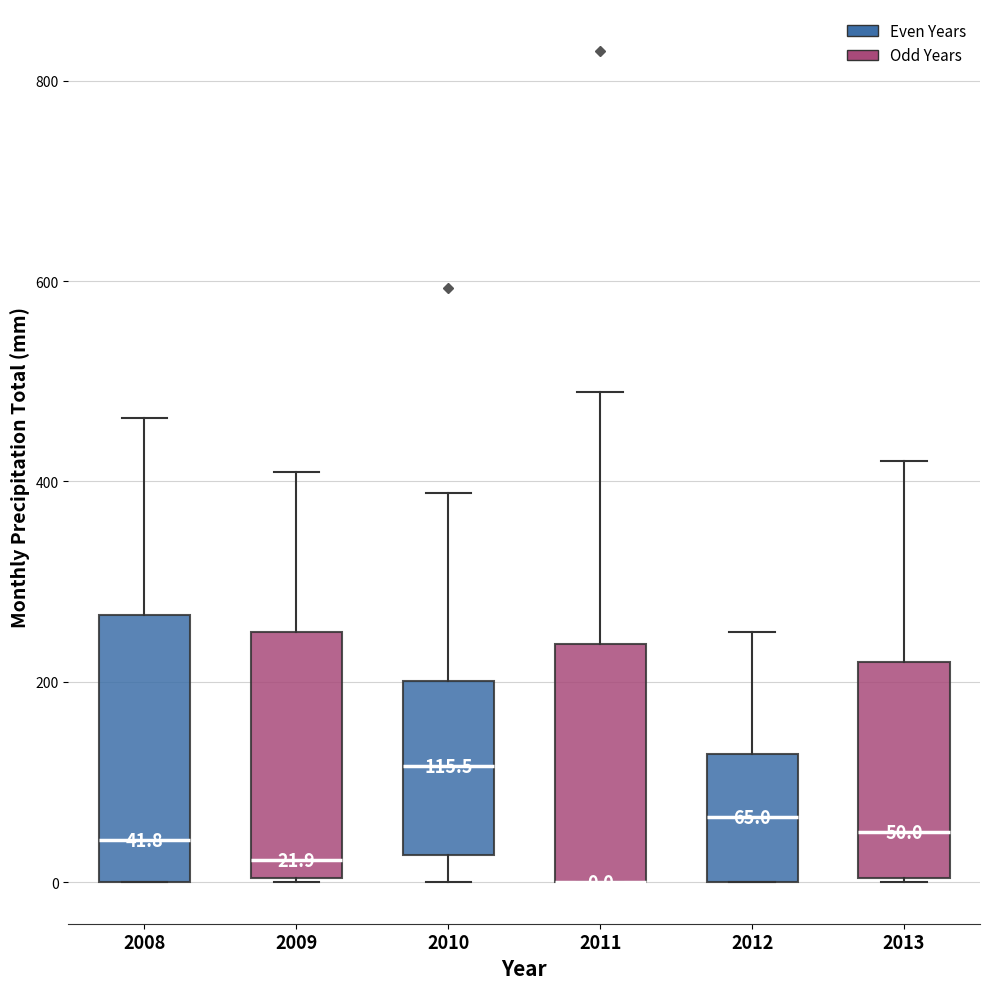

Comparing the boxes themselves (not the whiskers), which one is the tallest?

2008